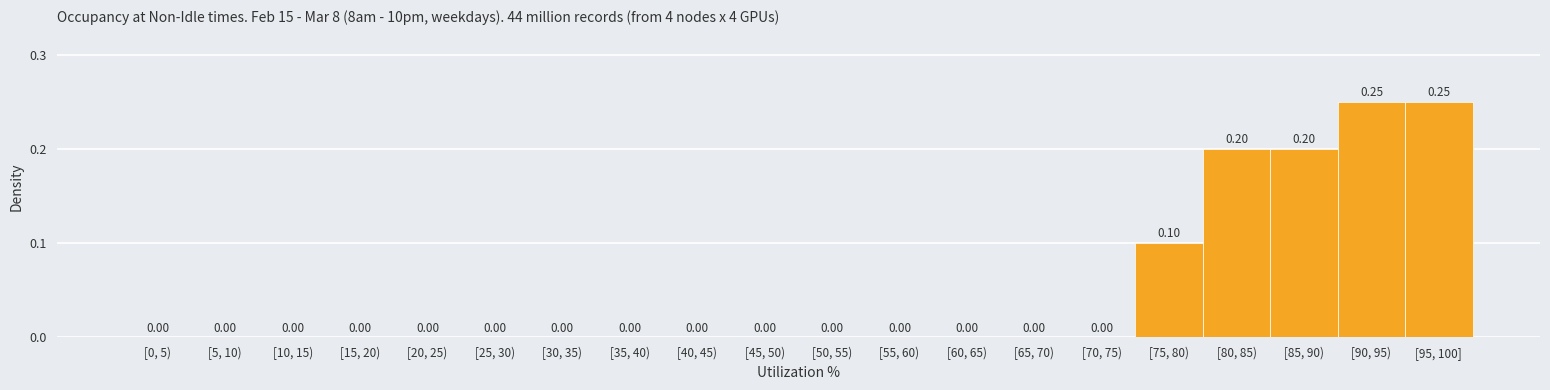

What is the sum of all values?

1.0